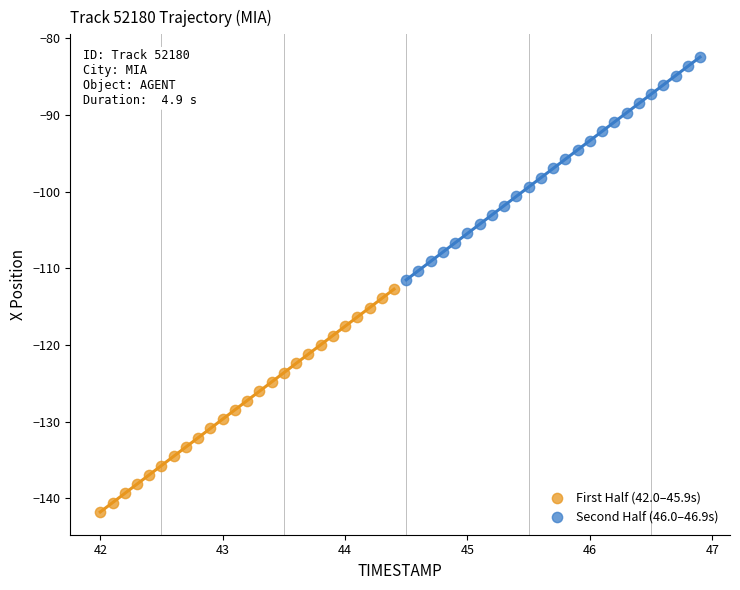

Which series contains the highest Y value?

Second Half (46.0–46.9s)